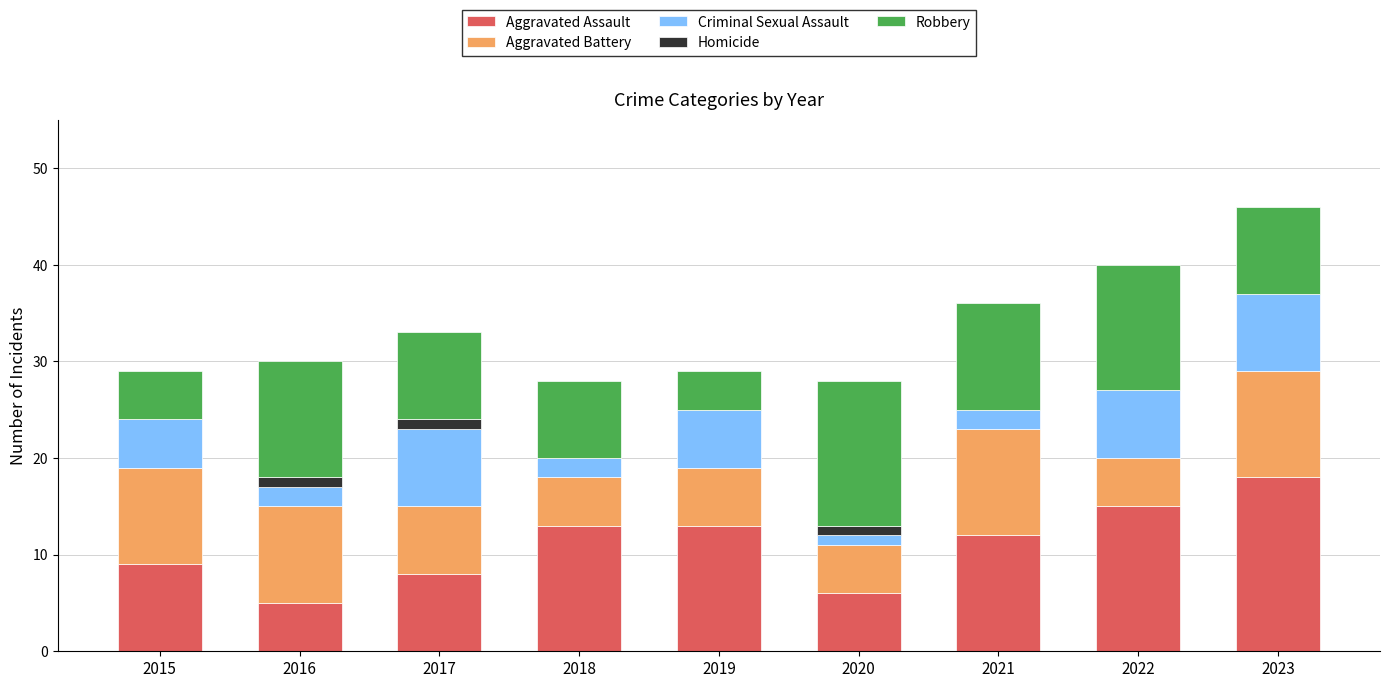

The value of Aggravated Assault at 2018 is 13. True or false?

True